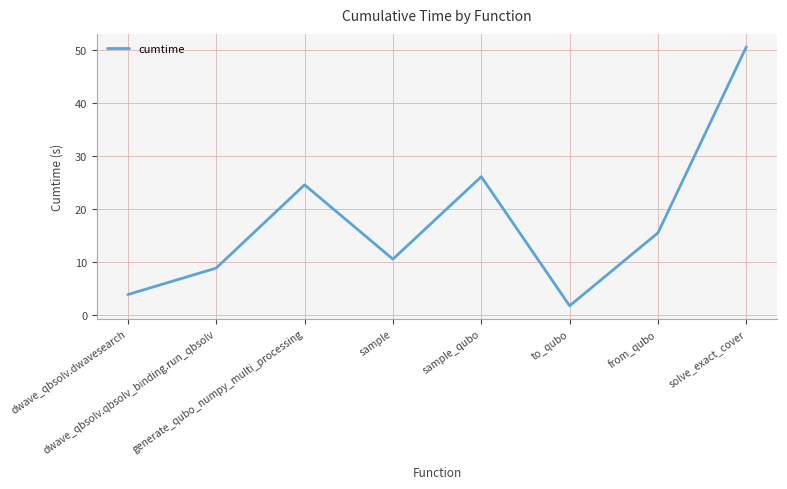

Reading left to right, transcribe all the data shown in this chart.

3.8	8.8	24.6	10.5	26.1	1.7	15.5	50.7